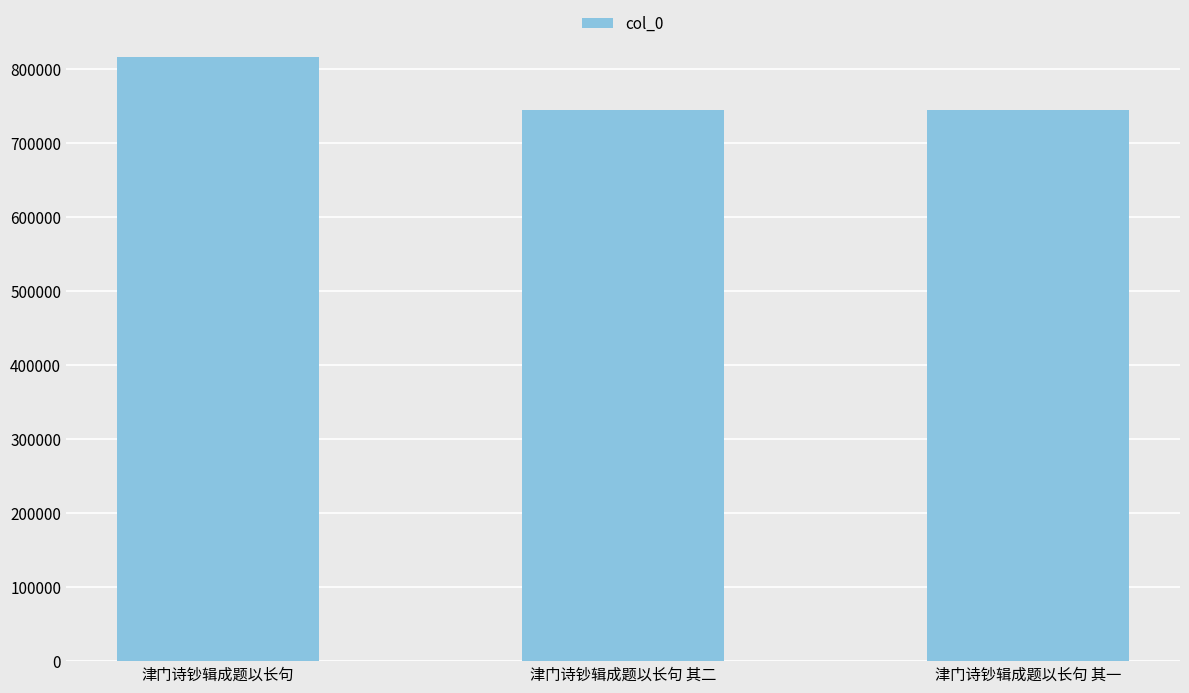

What is the maximum value shown in the chart?

816100